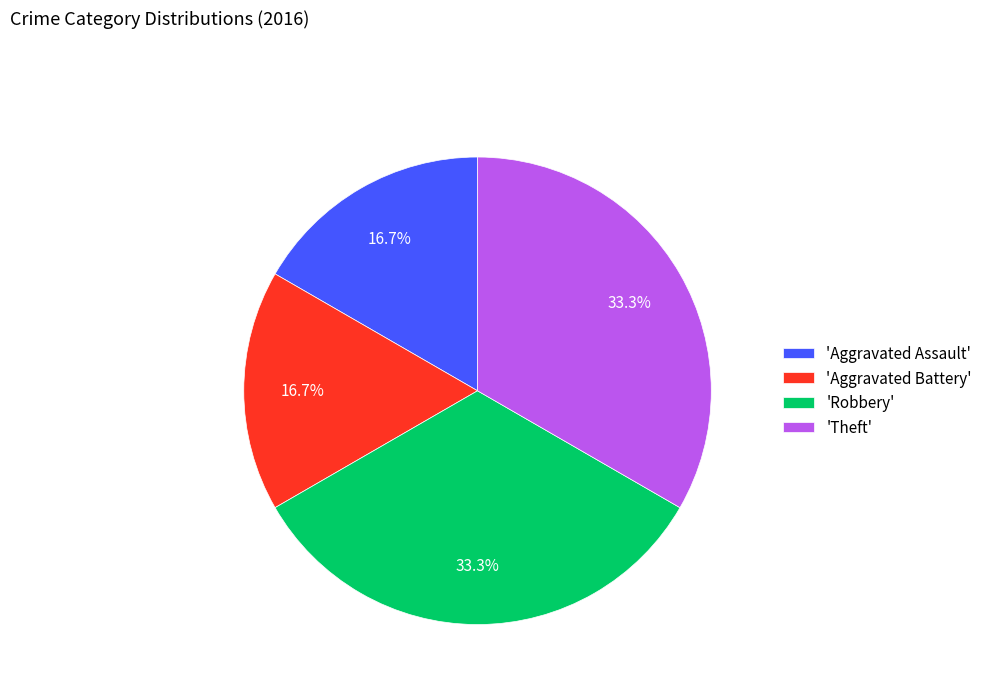

Is there a majority slice in this chart?

No